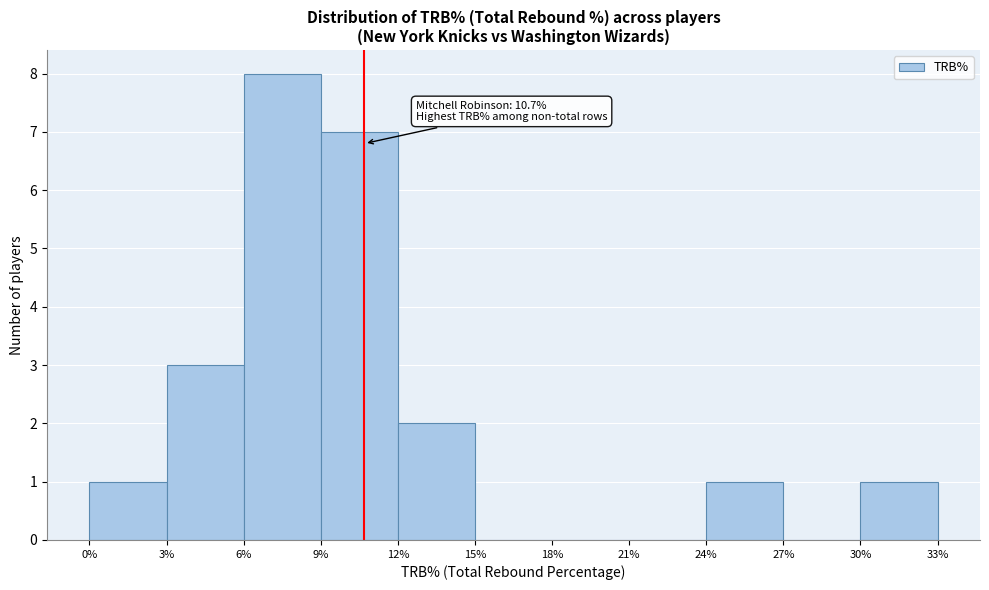

Which range on the x-axis has the tallest bar?

6% to 9%